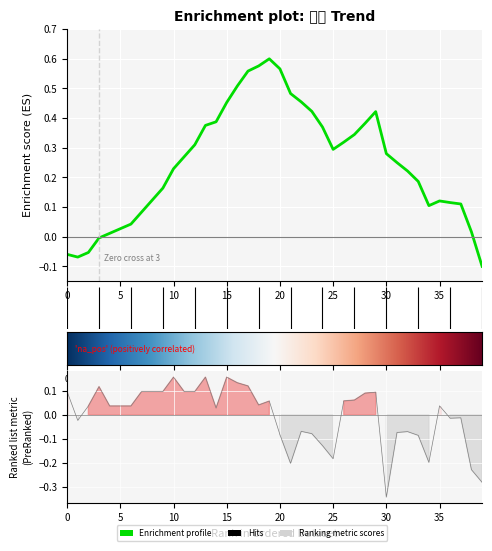

How many data points are less than 0?

16